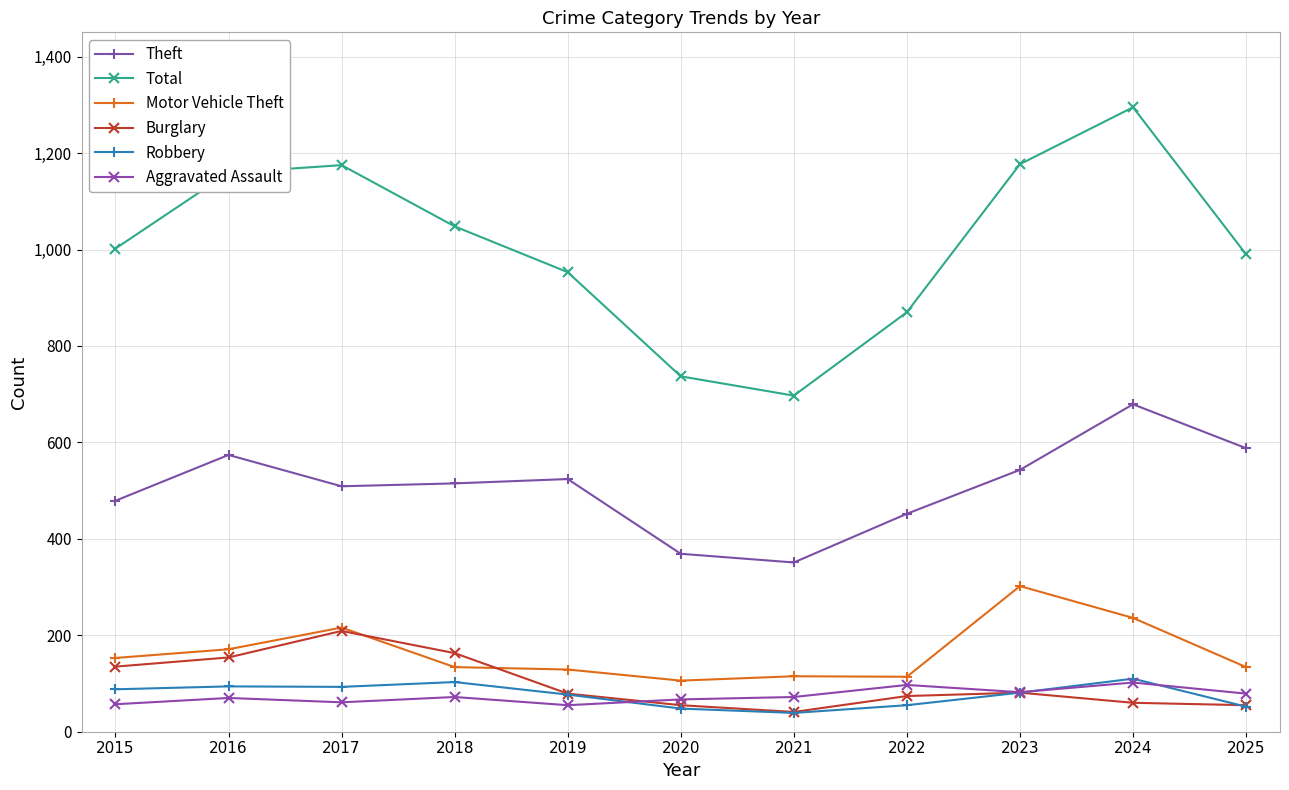

Which series has the largest total across all categories?

Total